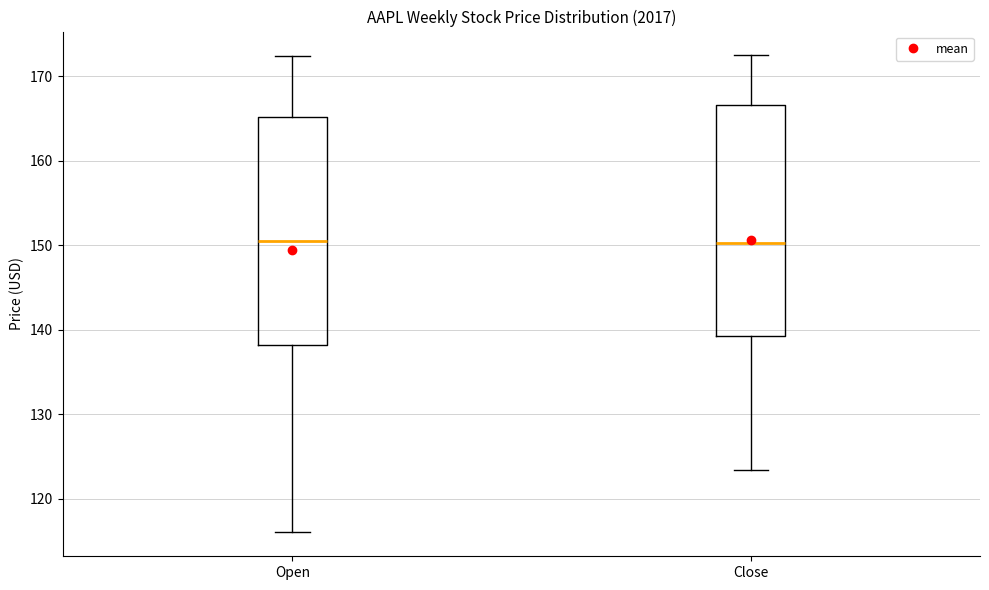

Reading left to right, read every box against the y-axis: the position of its median line, the range the box covers, and the ends of its whiskers. The values are not printed on the chart, so give them approximately, as read against the axis.

Open: median 150, box 138 to 165, whiskers 116 to 172
Close: median 150, box 139 to 167, whiskers 123 to 172